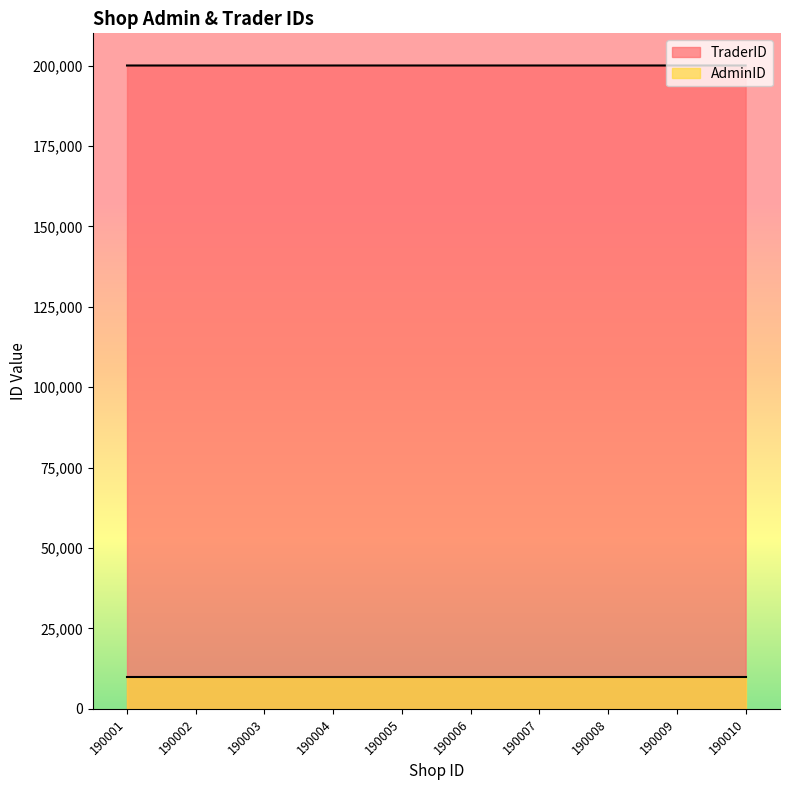

What is the change in value from 190001 to 190009?

+4